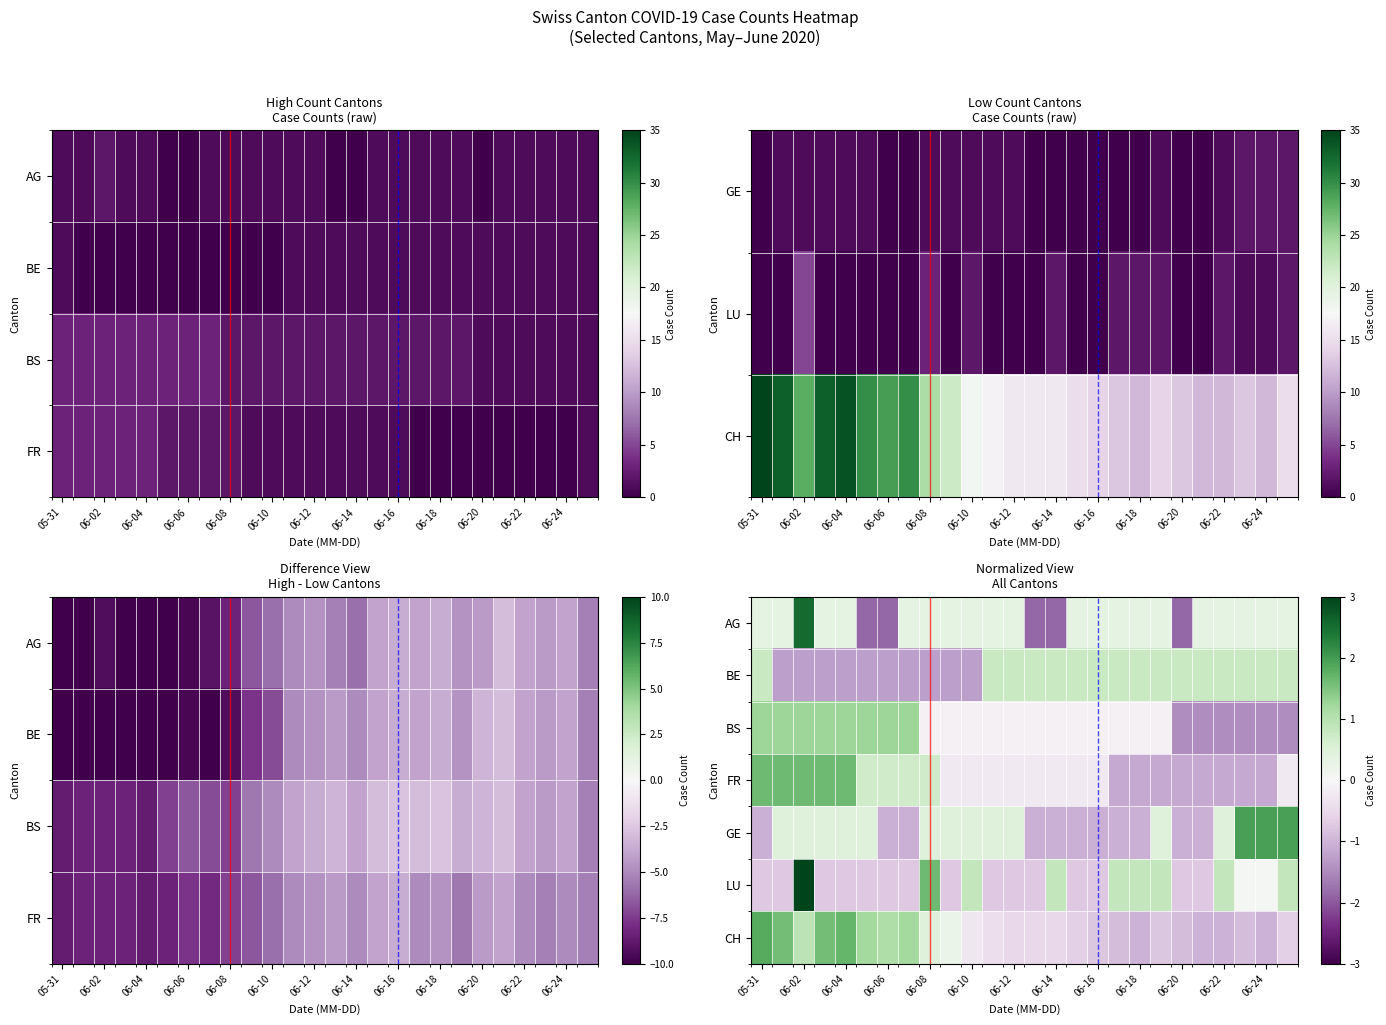

What is the greatest value displayed?

3.2